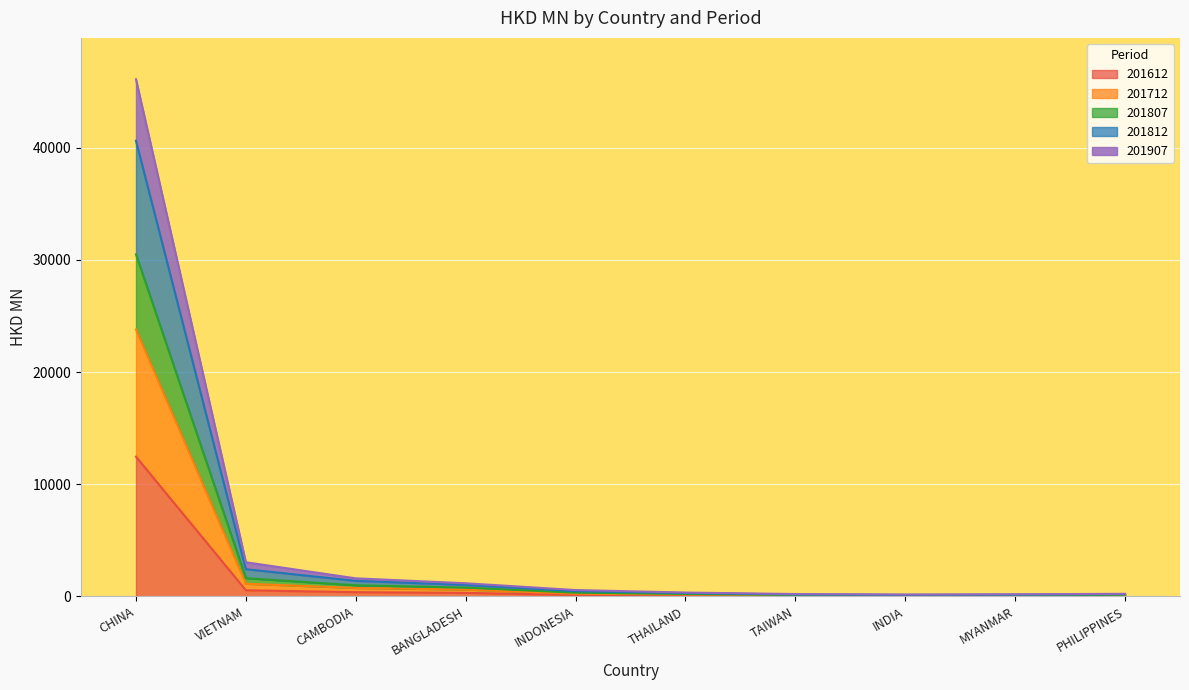

True or false: 201807 and 201612 intersect in this chart.

False